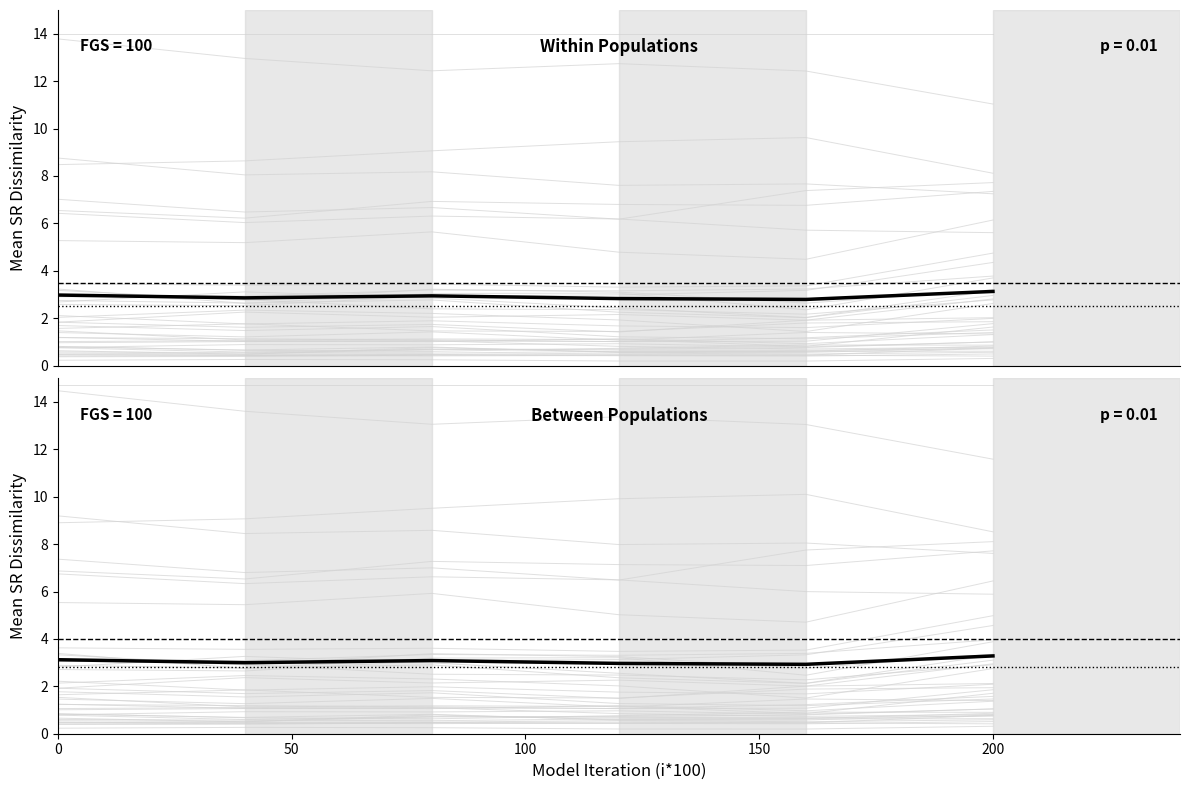

True or false: Mean (Between) and Mean (Within) intersect in this chart.

False